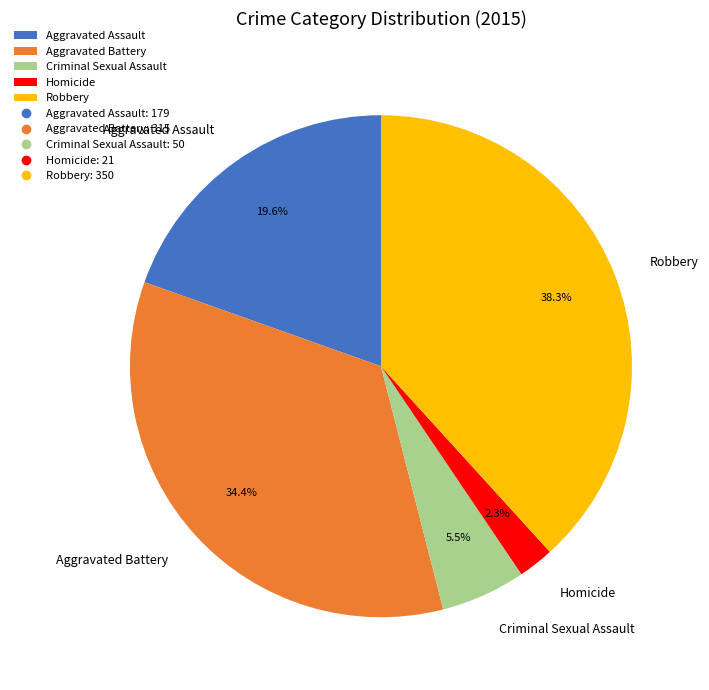

What is the largest slice in the pie chart?

Robbery